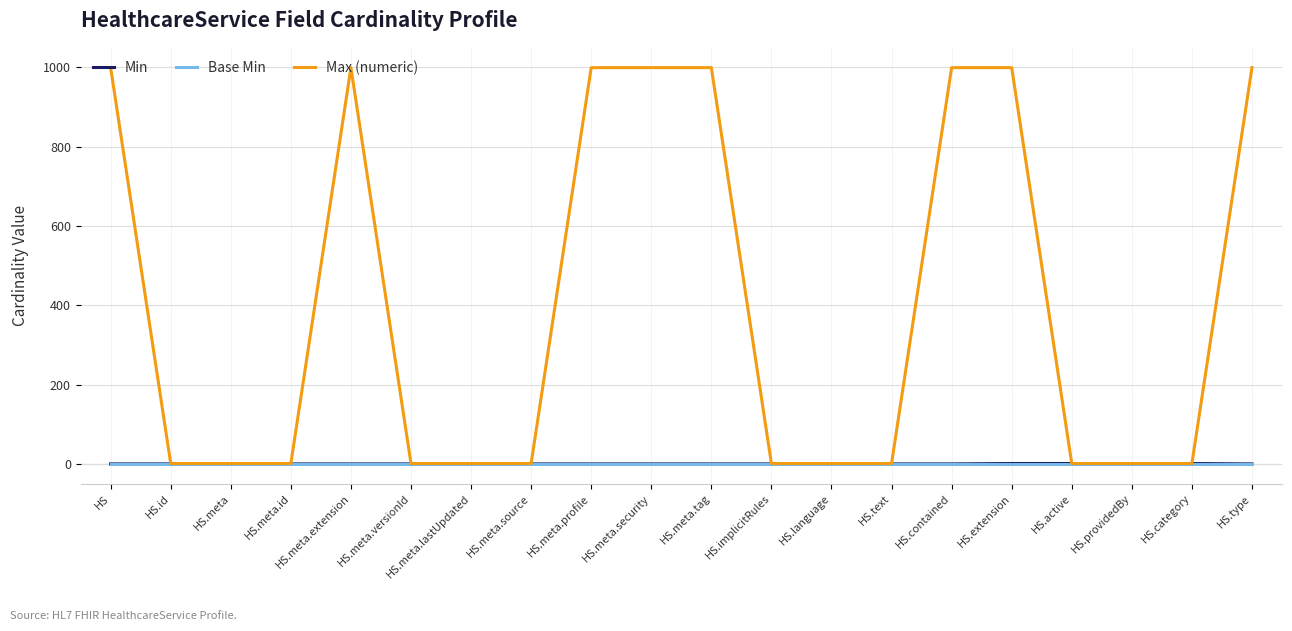

The Base Min series shows 0 at HS.contained. True or false?

True